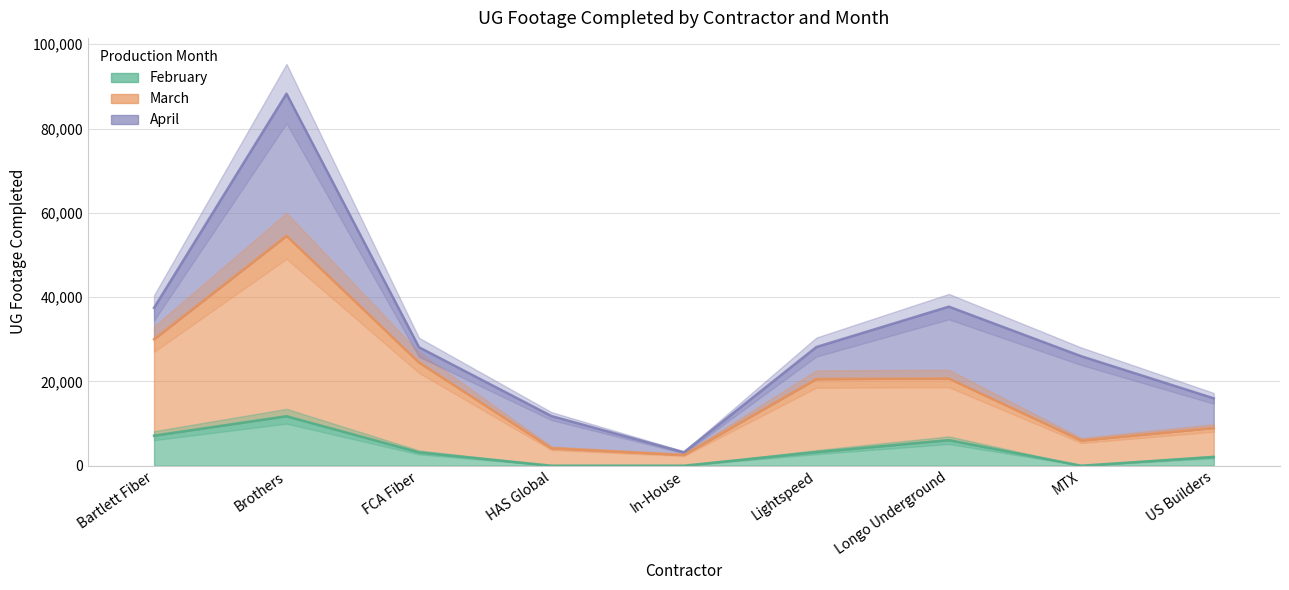

List the labels in order of March value, smallest first.

In-House, HAS Global, MTX, US Builders, Lightspeed, Longo Underground, FCA Fiber, Bartlett Fiber, Brothers